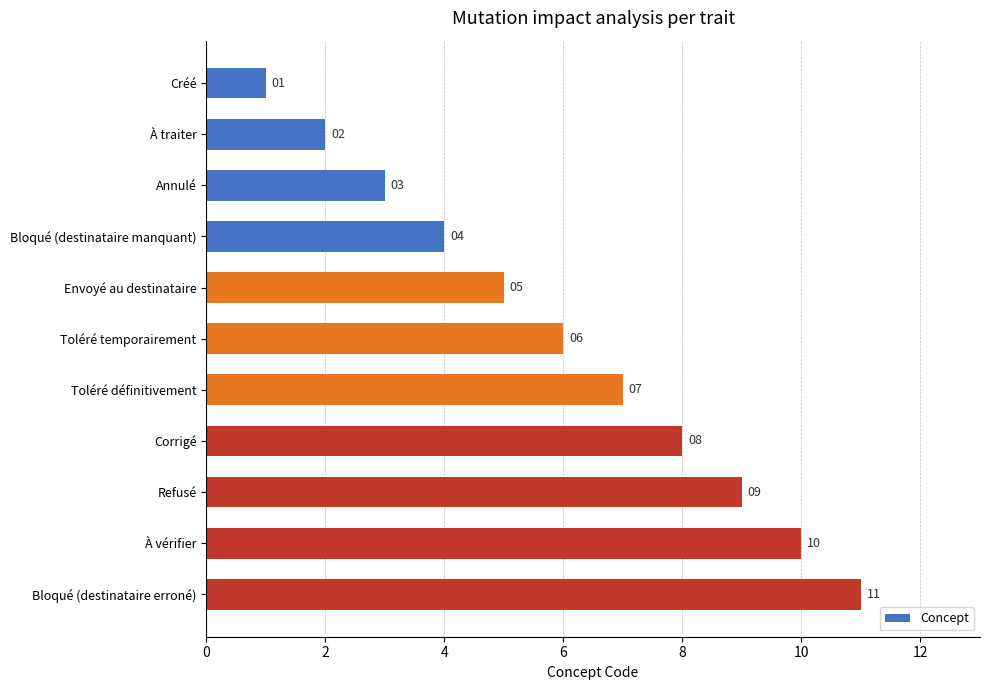

What is the value of the 1st bar from the top?

1